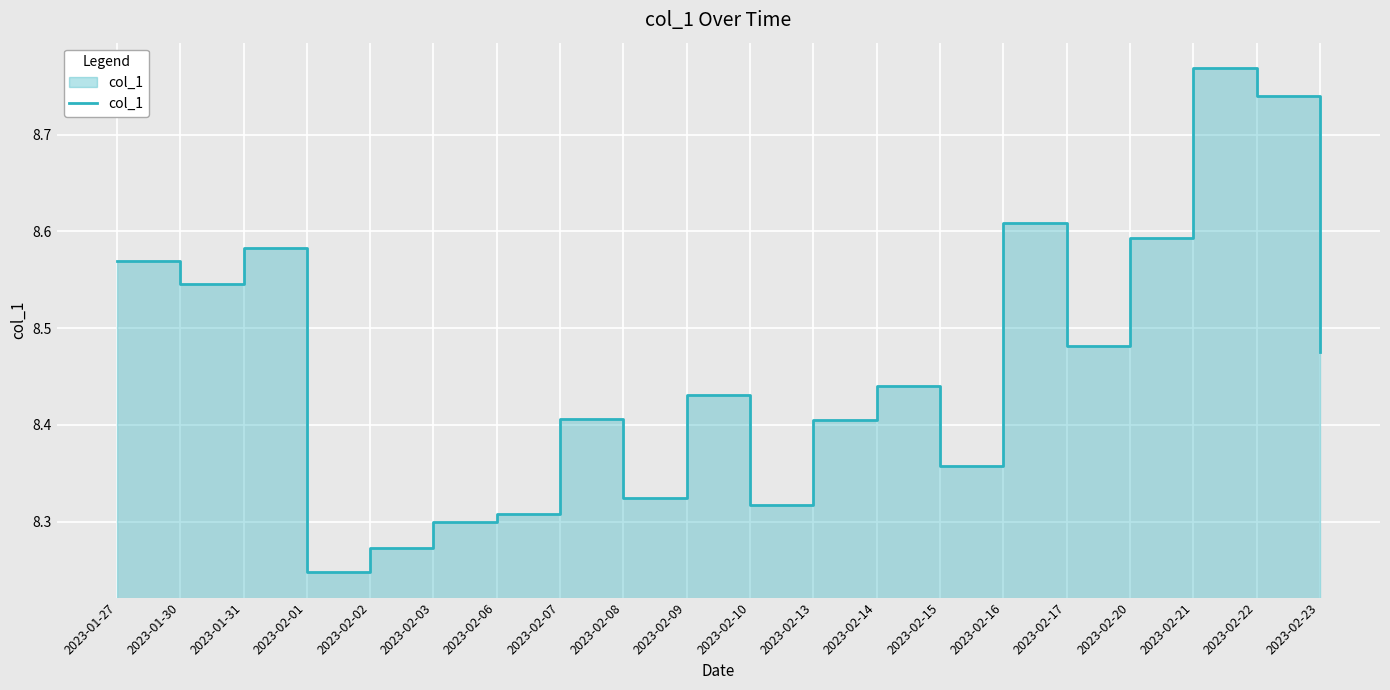

Rank the categories by value from lowest to highest.

2023-02-01, 2023-02-02, 2023-02-03, 2023-02-06, 2023-02-10, 2023-02-08, 2023-02-15, 2023-02-13, 2023-02-07, 2023-02-09, 2023-02-14, 2023-02-23, 2023-02-17, 2023-01-30, 2023-01-27, 2023-01-31, 2023-02-20, 2023-02-16, 2023-02-22, 2023-02-21